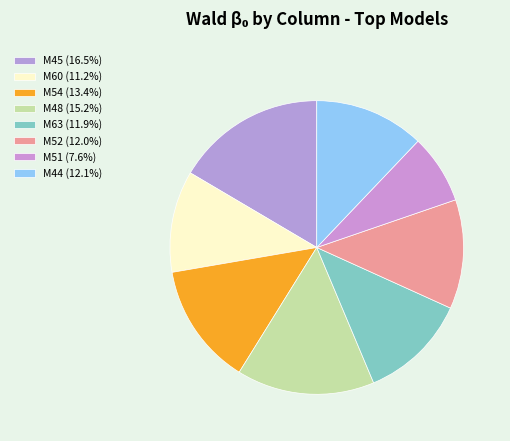

How many segments does this pie chart have?

8